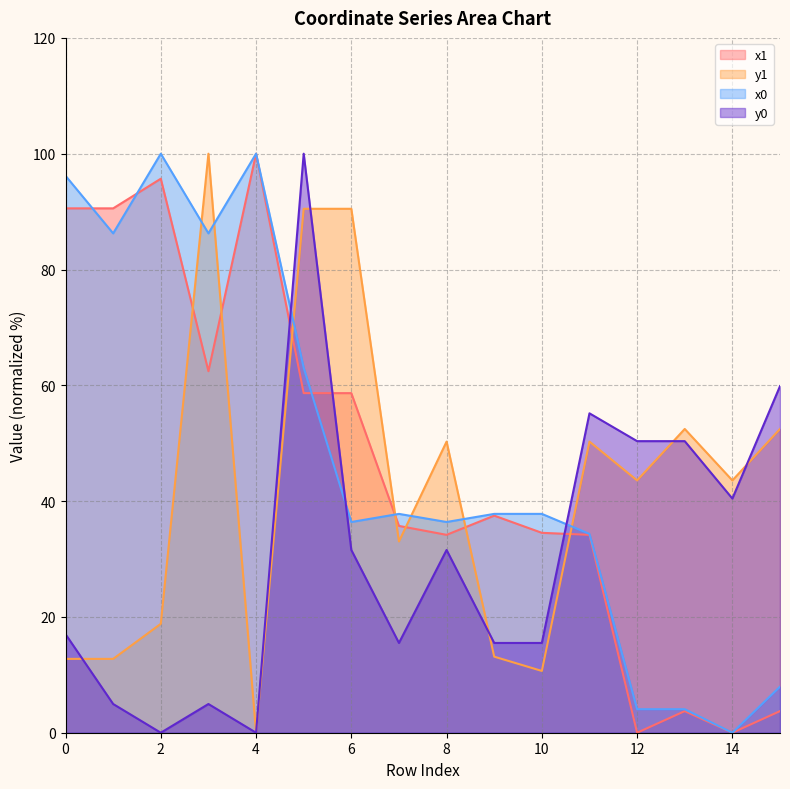

What is the difference between the x0 values at 2 and 10?

62.2